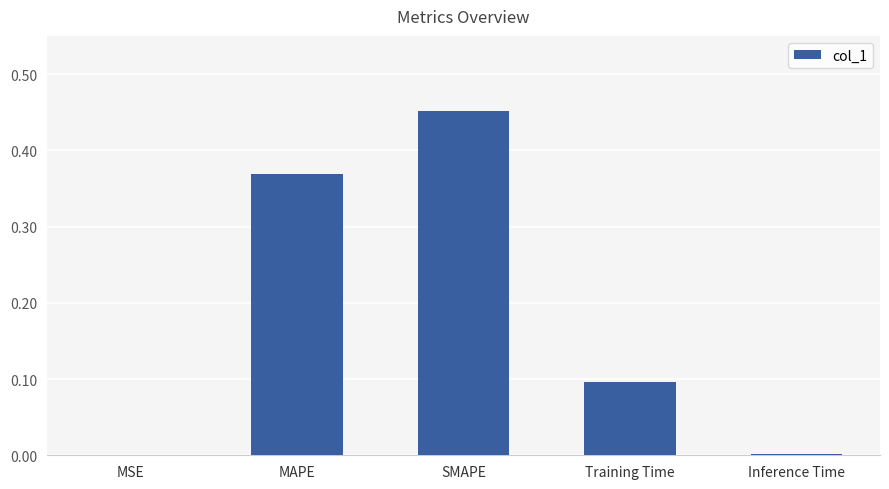

How many data points does each series have?

5